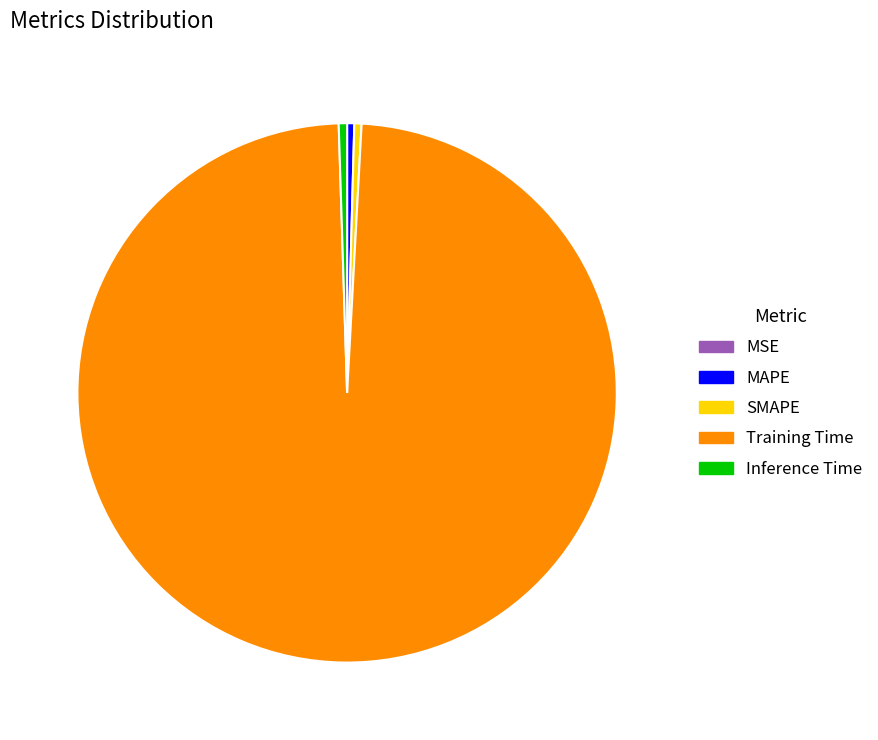

Which has a higher value, SMAPE or Training Time?

Training Time